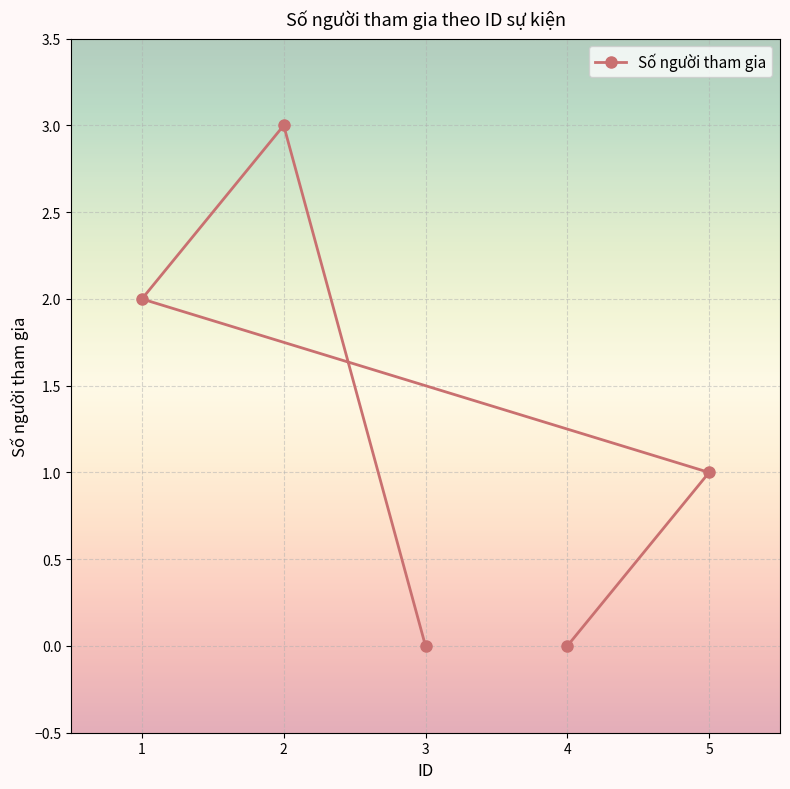

Which has a higher value, 3 or 4?

3